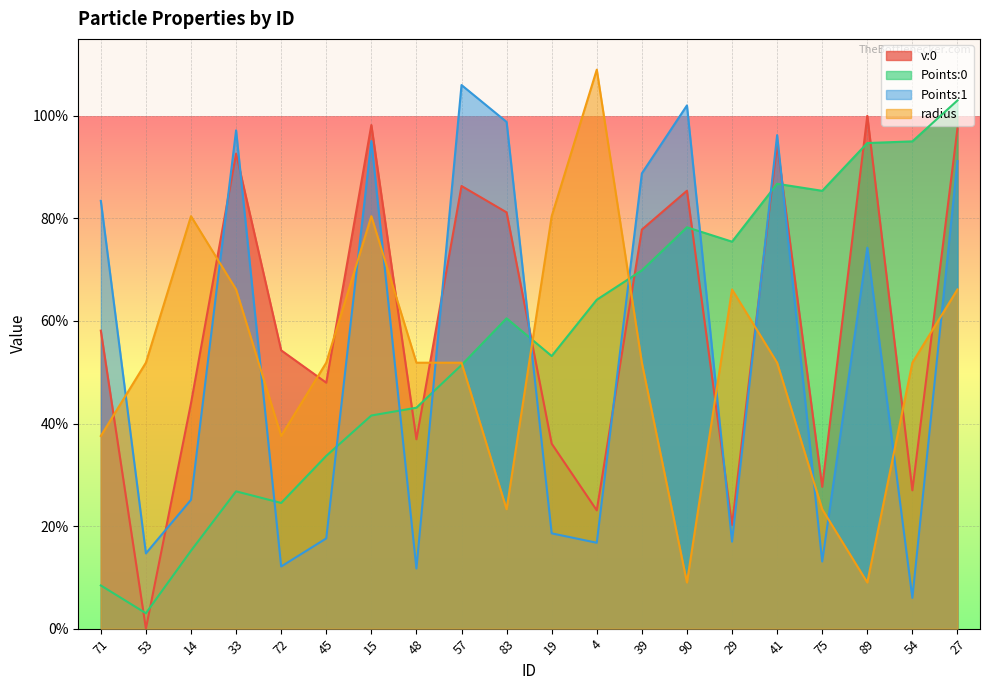

Between 39 and 75, which series saw the biggest shift?

Points:1